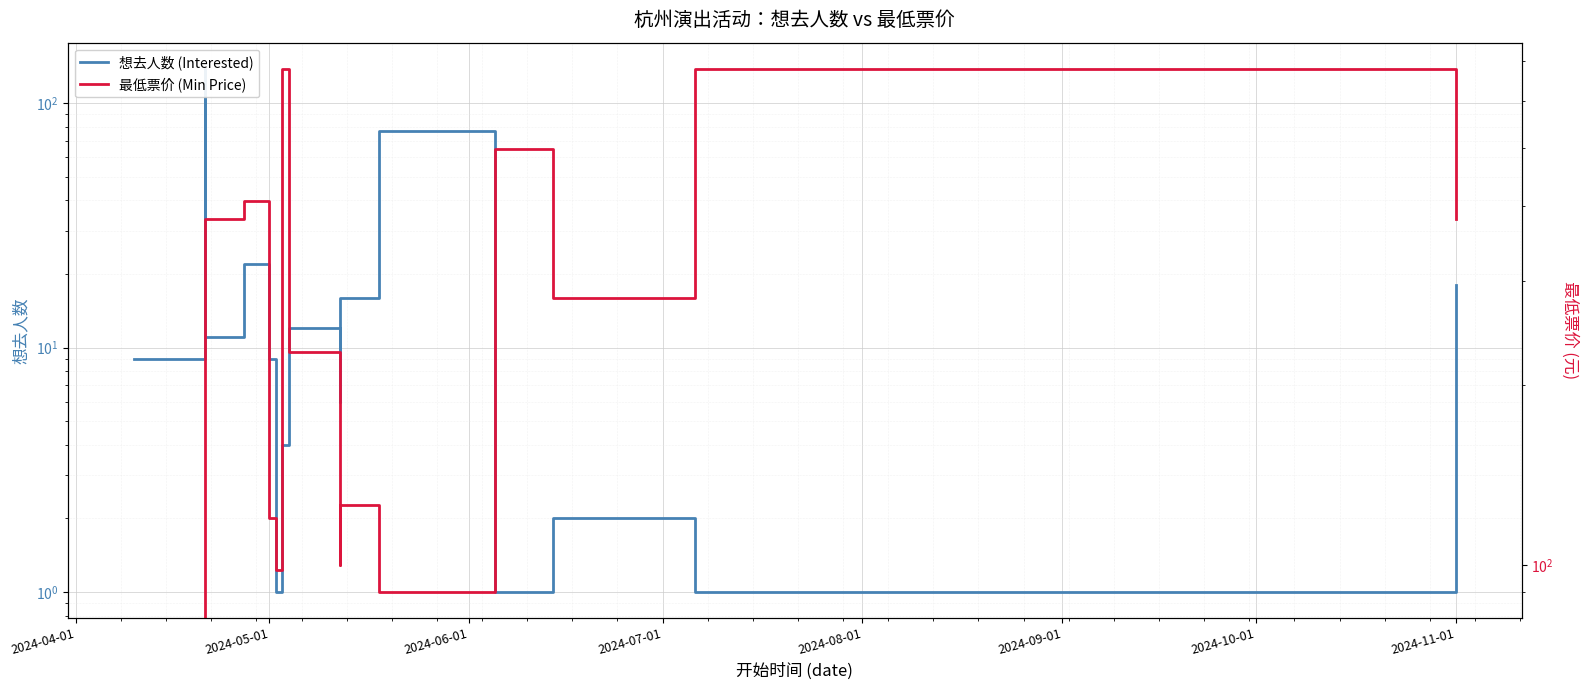

Count the number of data series in this chart.

2